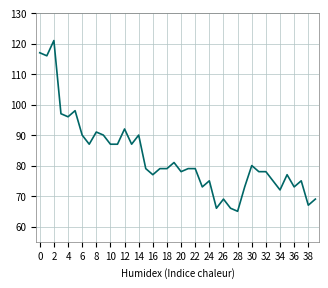

What is the smallest value displayed?

65